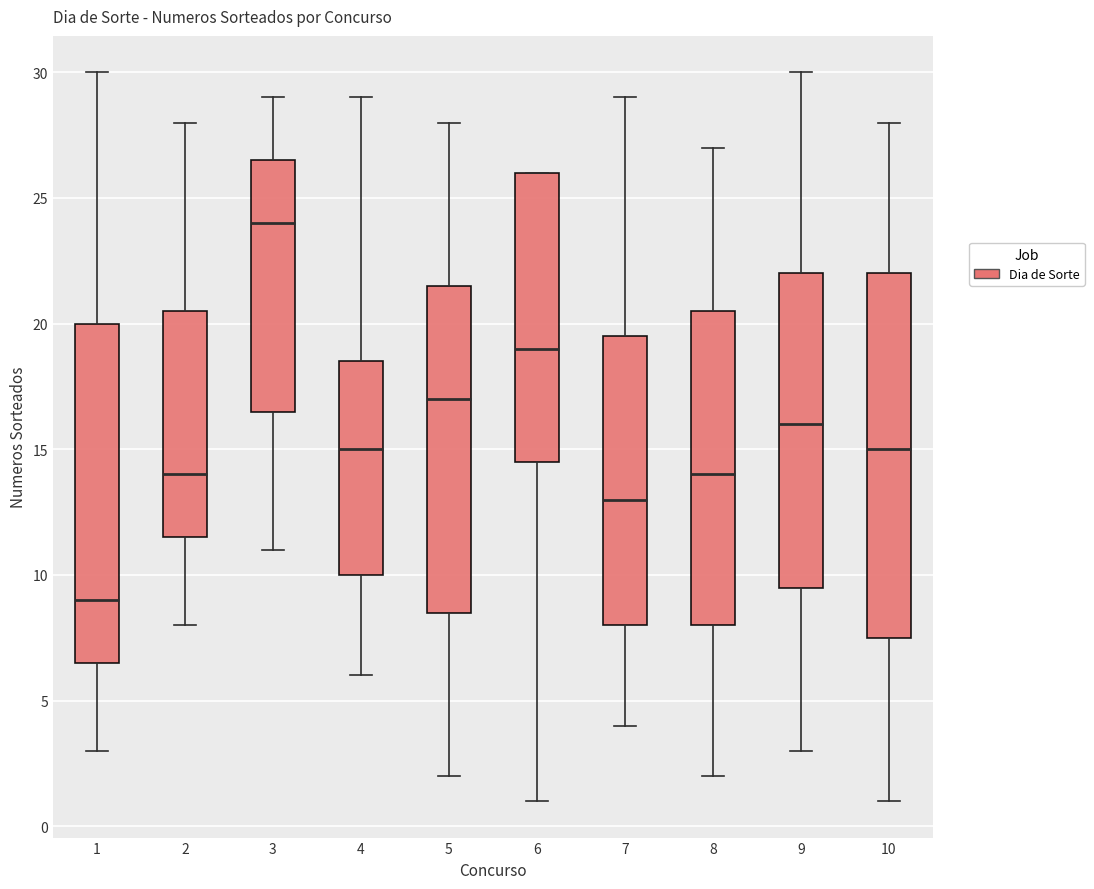

Reading left to right, transcribe this box plot: for each box, give where its median line is, the range the box spans, and where its two whiskers end, as read against the y-axis. The values are not printed on the chart, so give them approximately, as read against the axis.

1: median 9.0, box 6.5 to 20.0, whiskers 3.0 to 30.0
2: median 14.0, box 11.5 to 20.5, whiskers 8.0 to 28.0
3: median 24.0, box 16.5 to 26.5, whiskers 11.0 to 29.0
4: median 15.0, box 10.0 to 18.5, whiskers 6.0 to 29.0
5: median 17.0, box 8.5 to 21.5, whiskers 2.0 to 28.0
6: median 19.0, box 14.5 to 26.0, whiskers 1.0 to 26.0
7: median 13.0, box 8.0 to 19.5, whiskers 4.0 to 29.0
8: median 14.0, box 8.0 to 20.5, whiskers 2.0 to 27.0
9: median 16.0, box 9.5 to 22.0, whiskers 3.0 to 30.0
10: median 15.0, box 7.5 to 22.0, whiskers 1.0 to 28.0